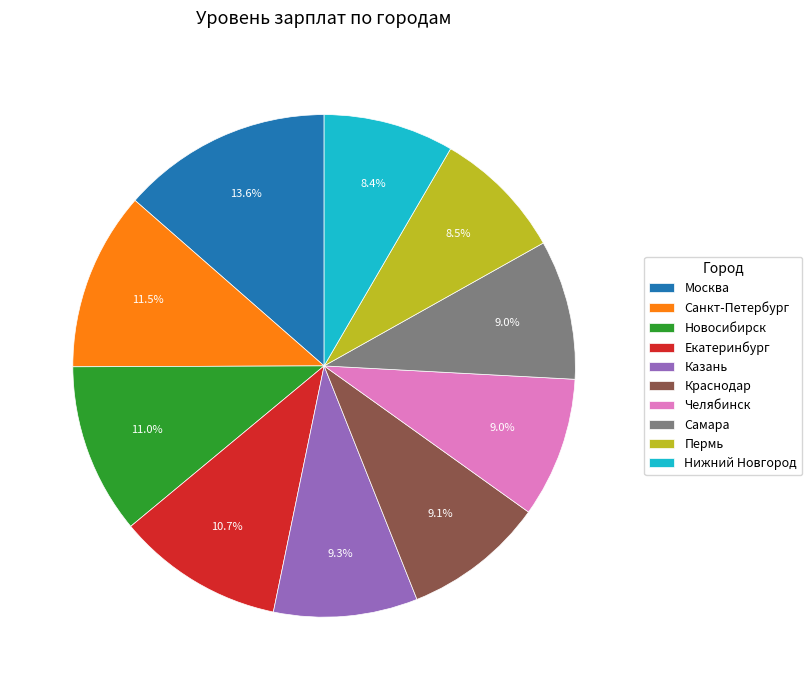

Is the sum of Москва and Пермь greater than half?

No